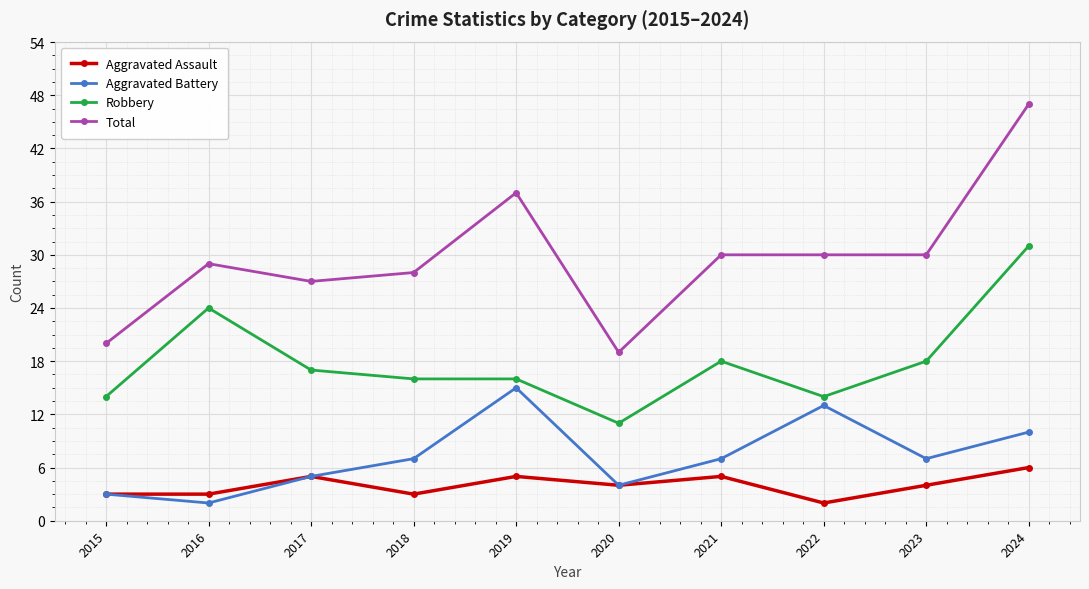

Rank the series by their maximum value, from lowest to highest.

Aggravated Assault, Aggravated Battery, Robbery, Total